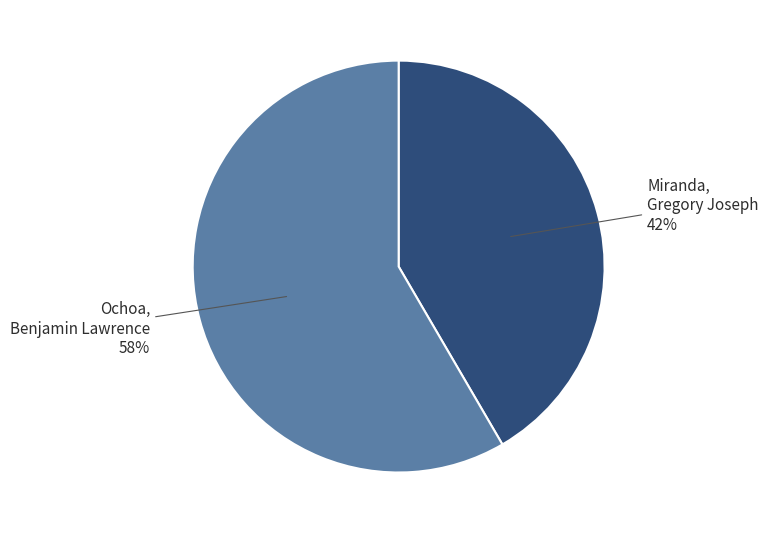

To the nearest percent, what is the average slice percentage?

50%